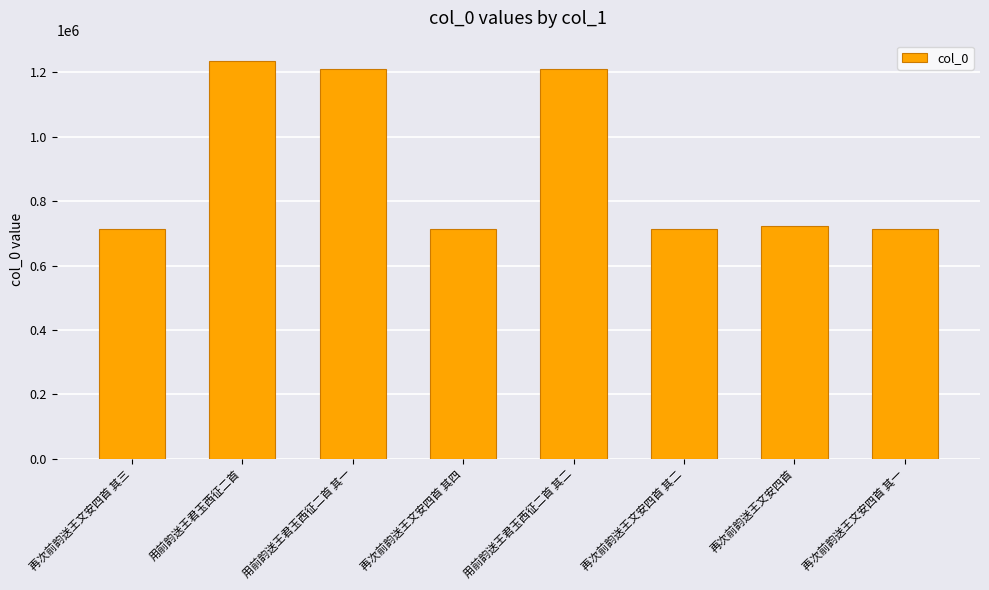

How many bars are there in total?

8